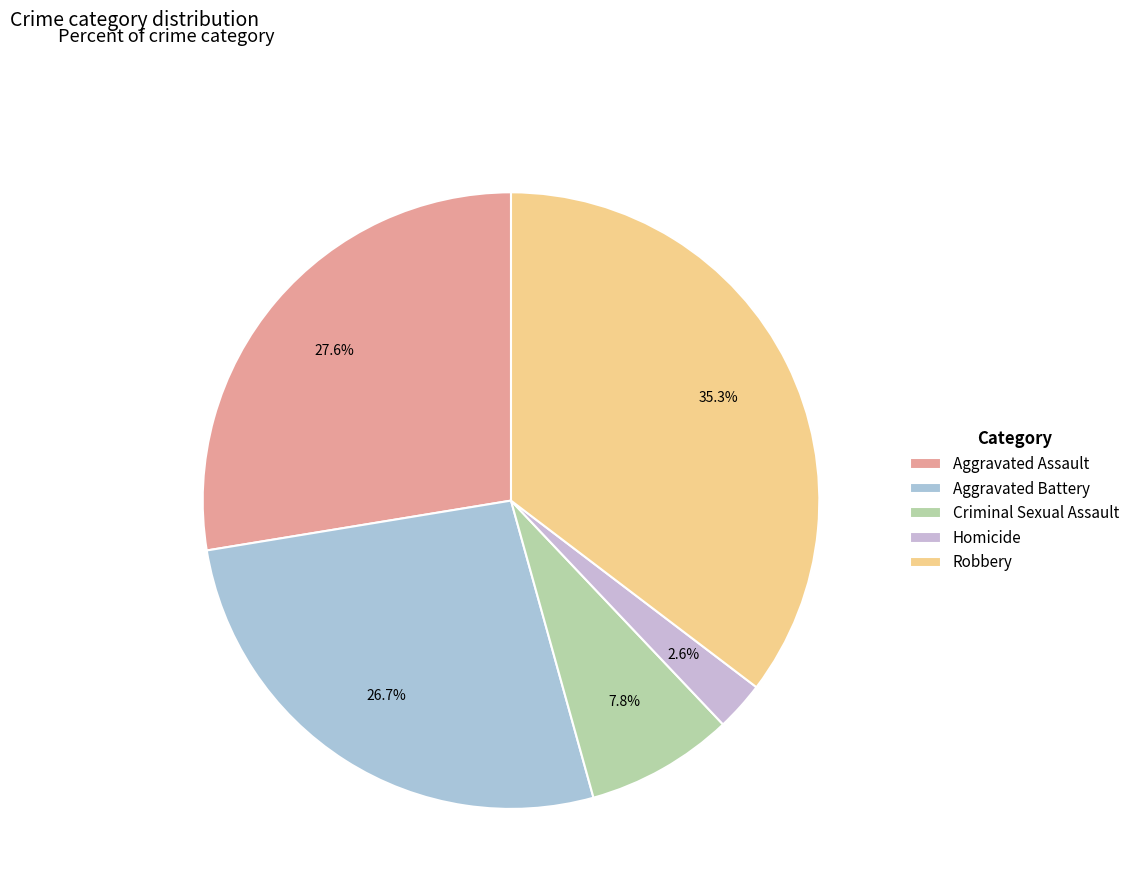

True or false: Aggravated Battery accounts for 19% of the total.

False